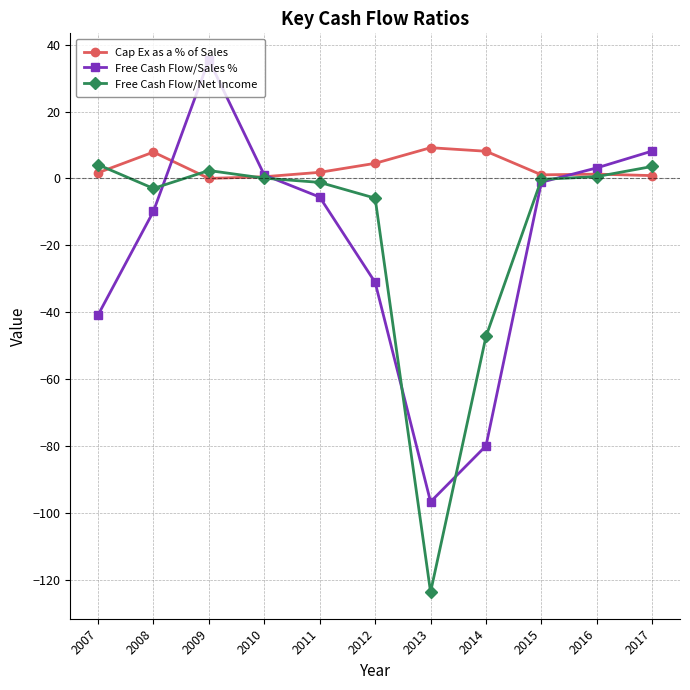

In Free Cash Flow/Sales %, how many points are lower than both neighbors (excluding endpoints)?

1